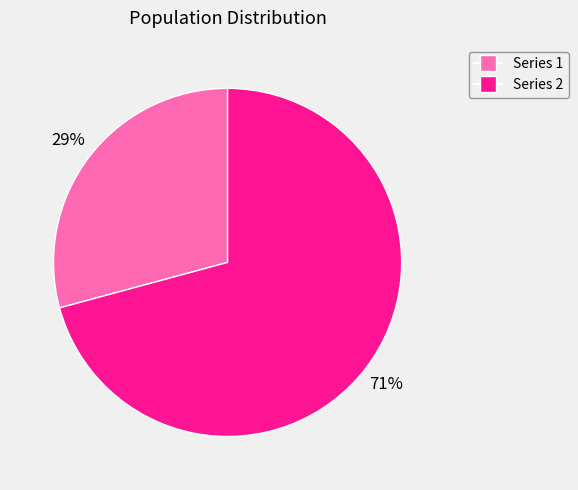

Approximately how many times larger is the value at Series 2 compared to Series 1?

2.4